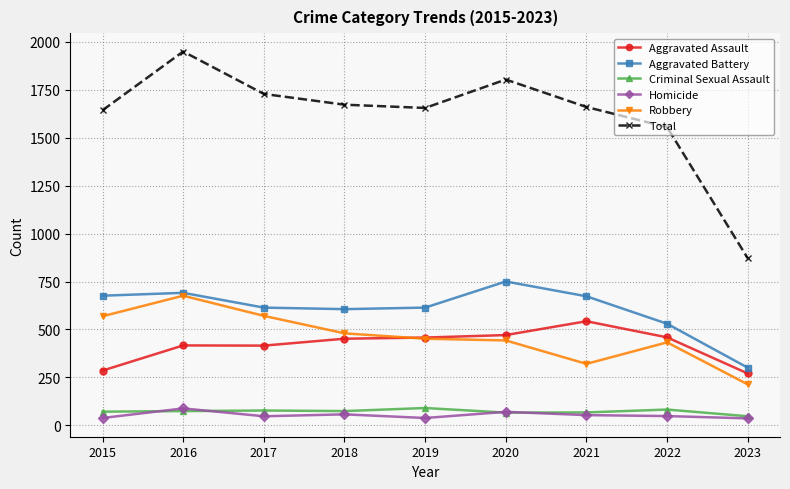

How many lines are shown in the chart?

6